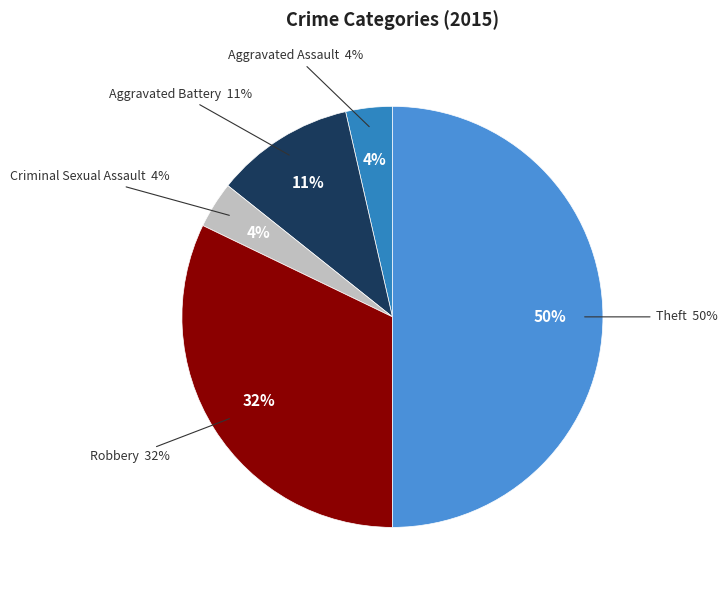

Combined, do Robbery and Aggravated Assault account for over 50%?

No